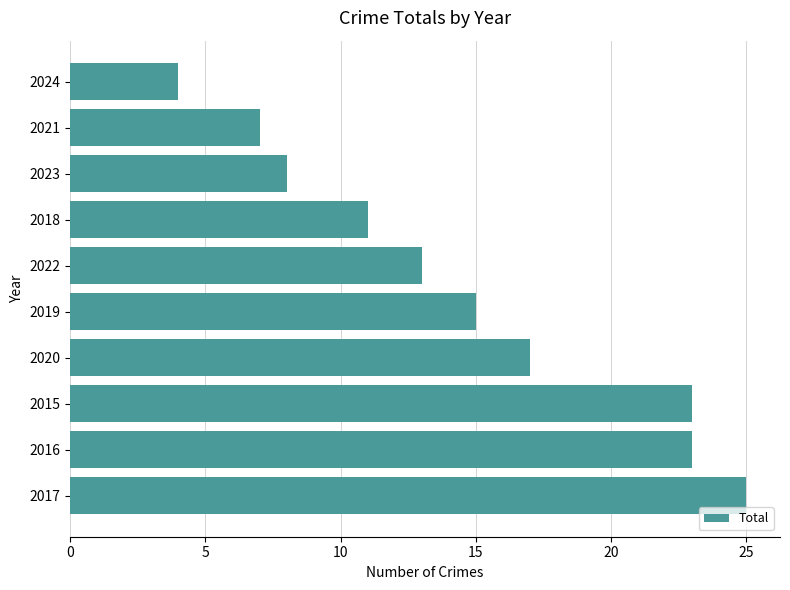

Is it true that the value at 2022 is 5?

False